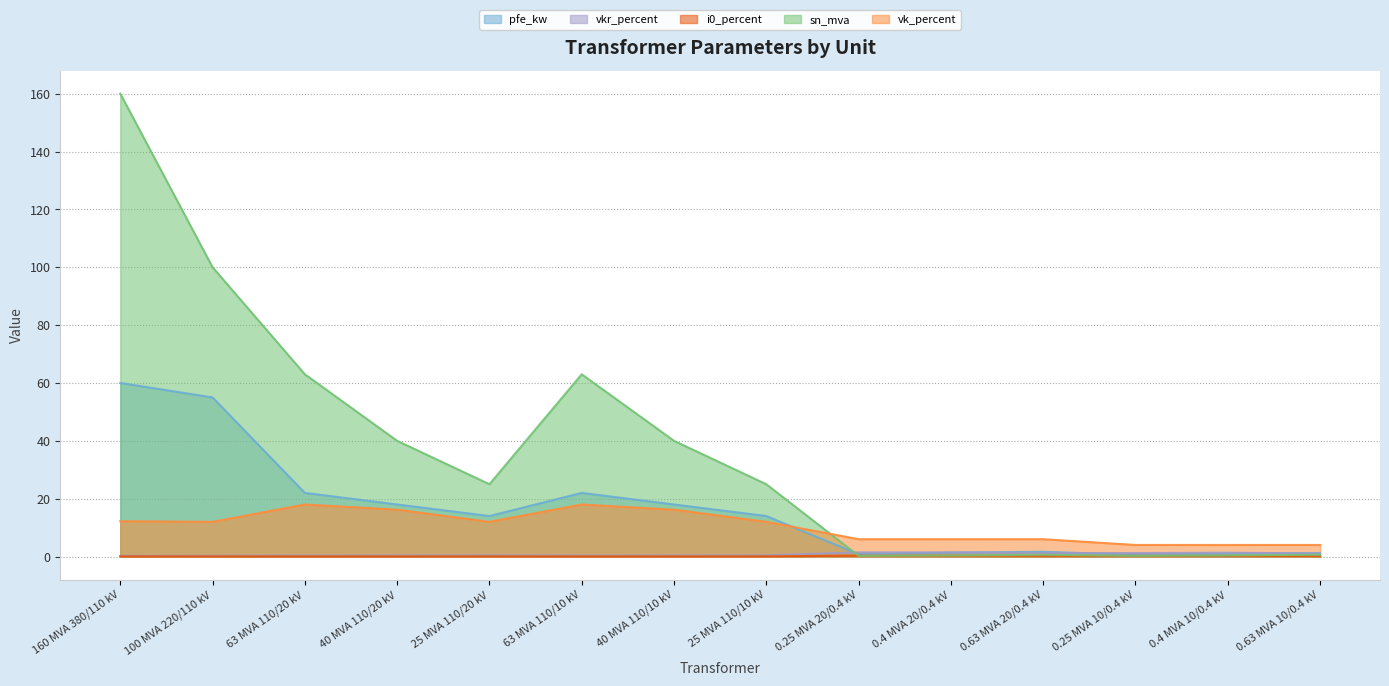

True or false: i0_percent and pfe_kw intersect in this chart.

False